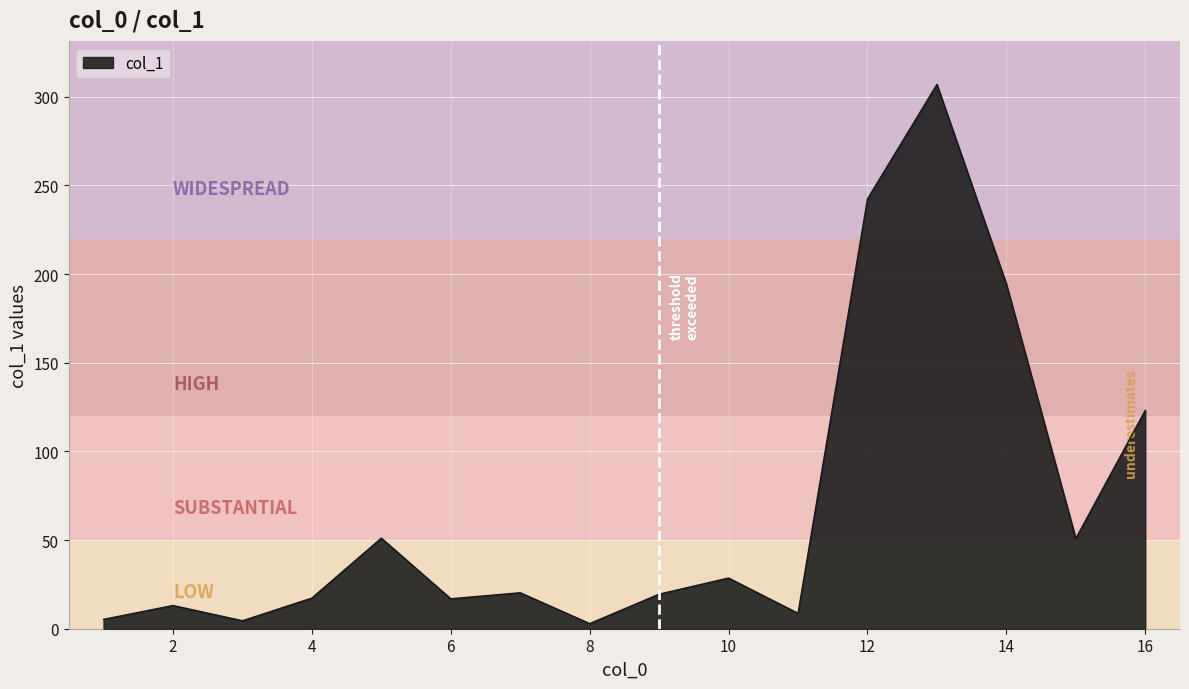

What is the greatest value displayed?

307.0